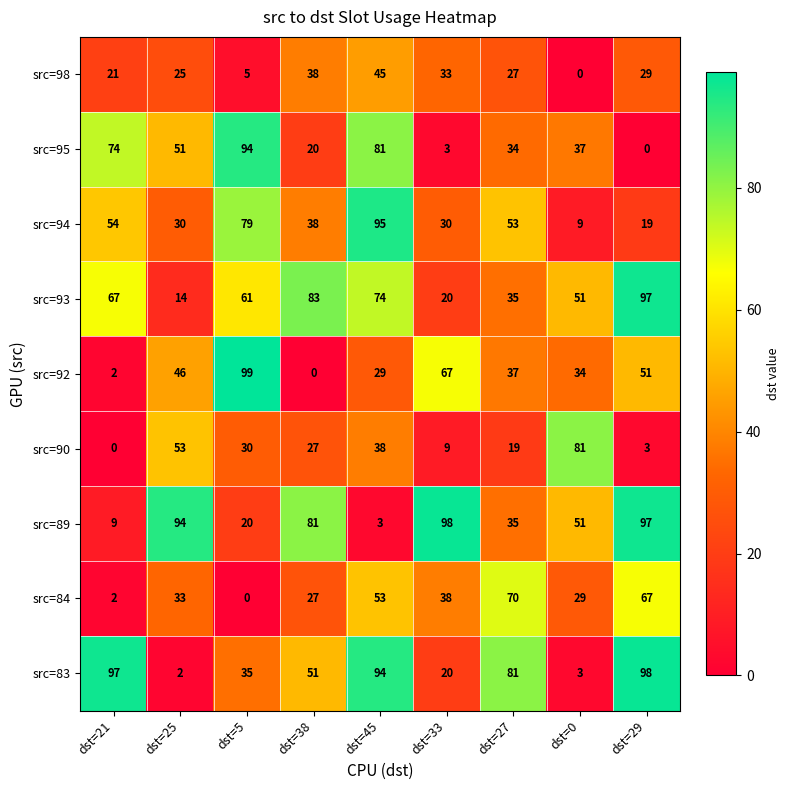

List the labels in order of src=95 value, smallest first.

dst=29, dst=33, dst=38, dst=27, dst=0, dst=25, dst=21, dst=45, dst=5